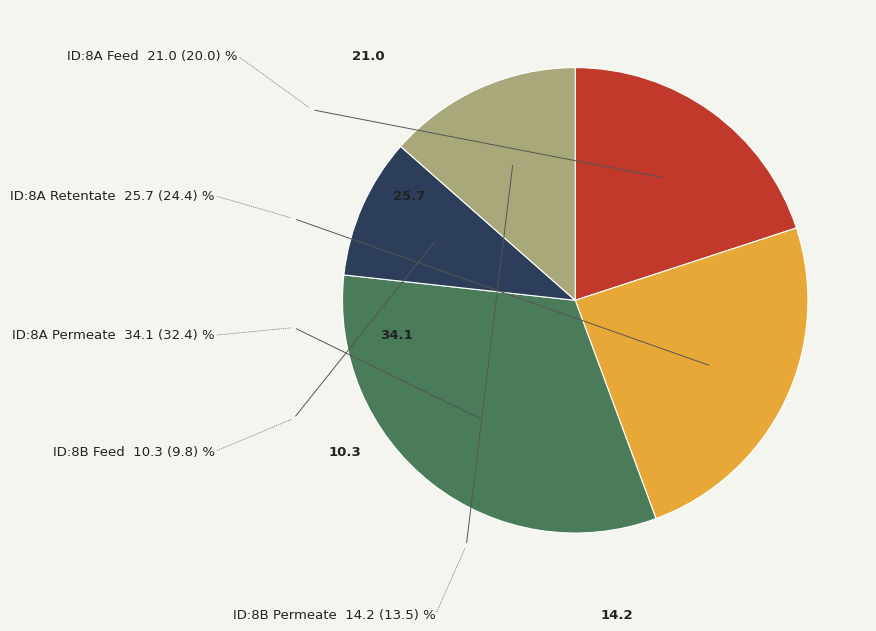

Is there a majority slice in this chart?

No